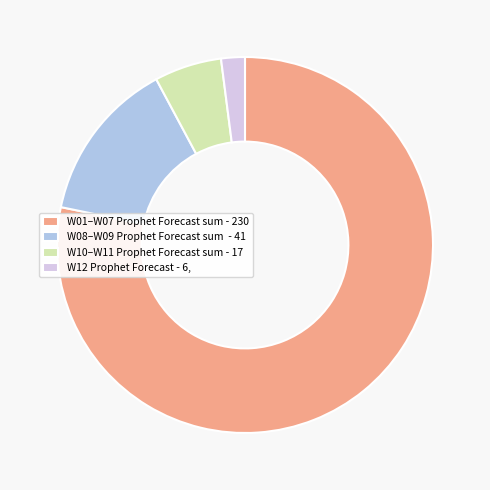

How many segments does this pie chart have?

4